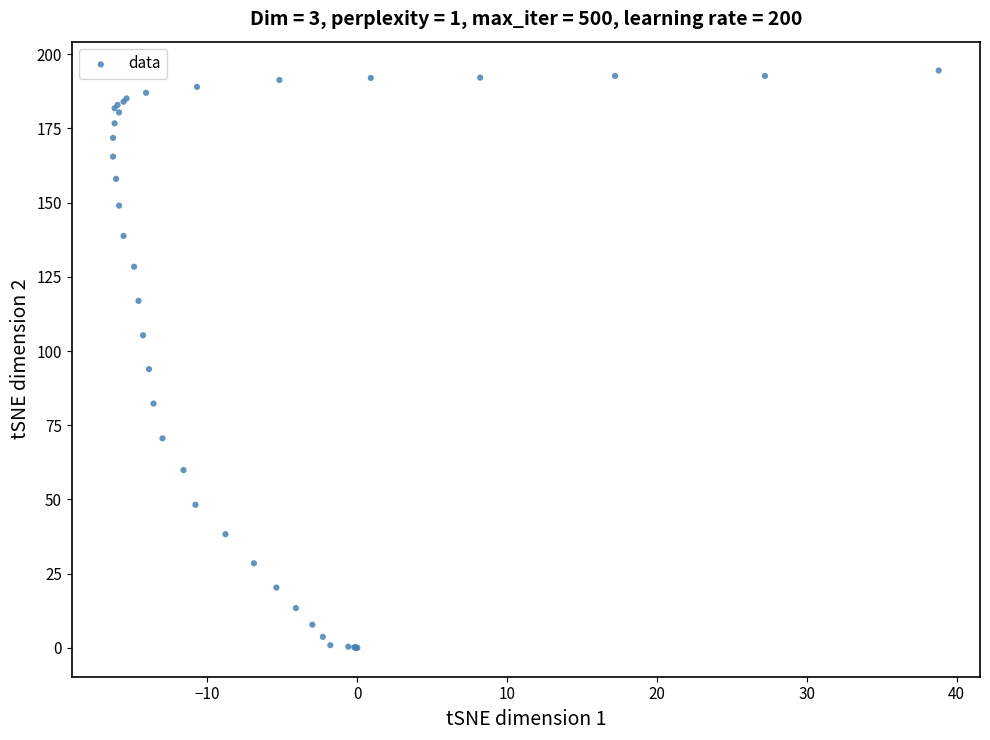

What Y value in the scatter plot is closest to 97?

93.9